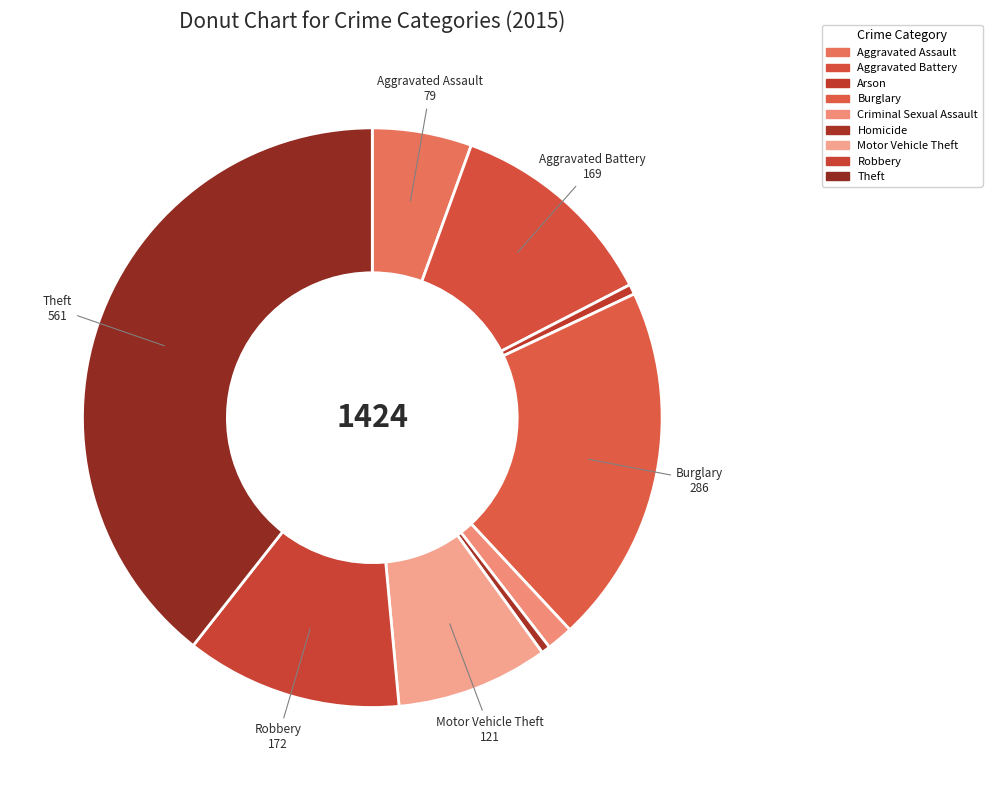

How many segments does this pie chart have?

9